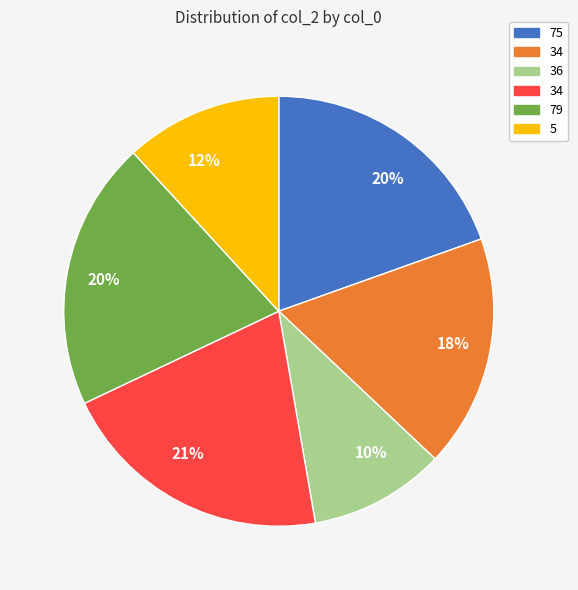

Does any single category account for the majority?

No